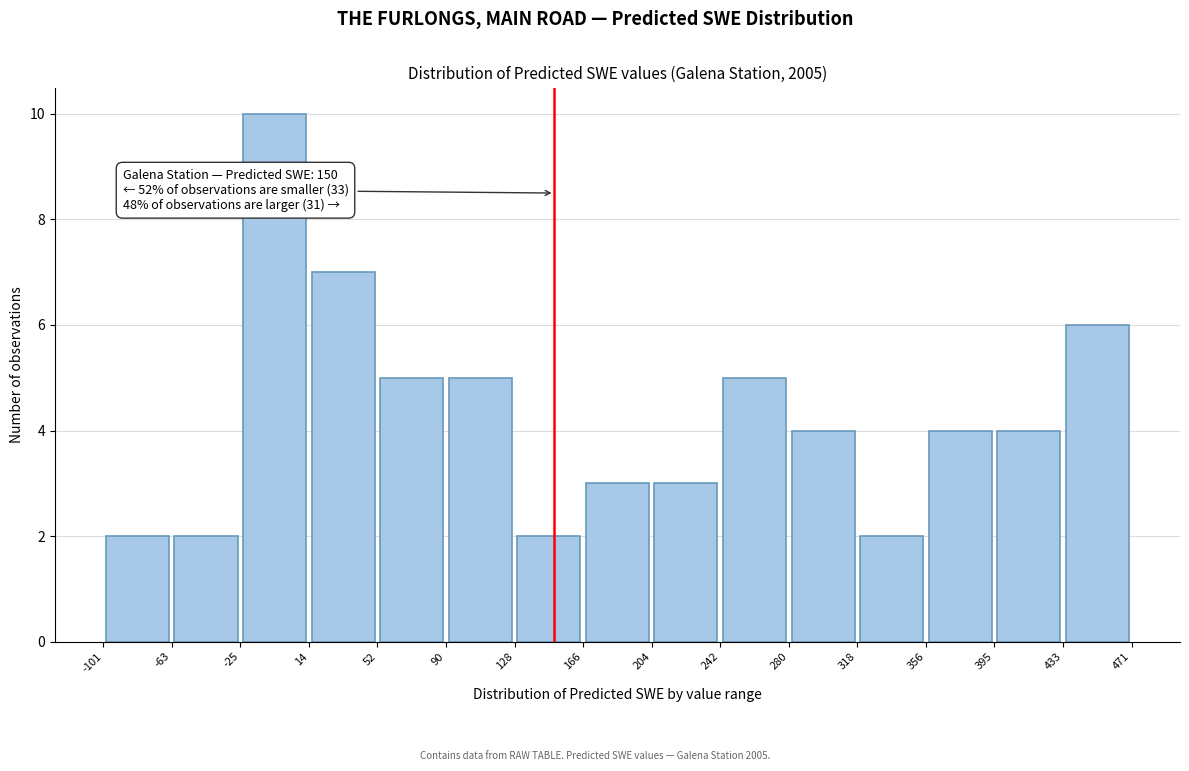

Which range on the x-axis has the tallest bar?

-25 to 14